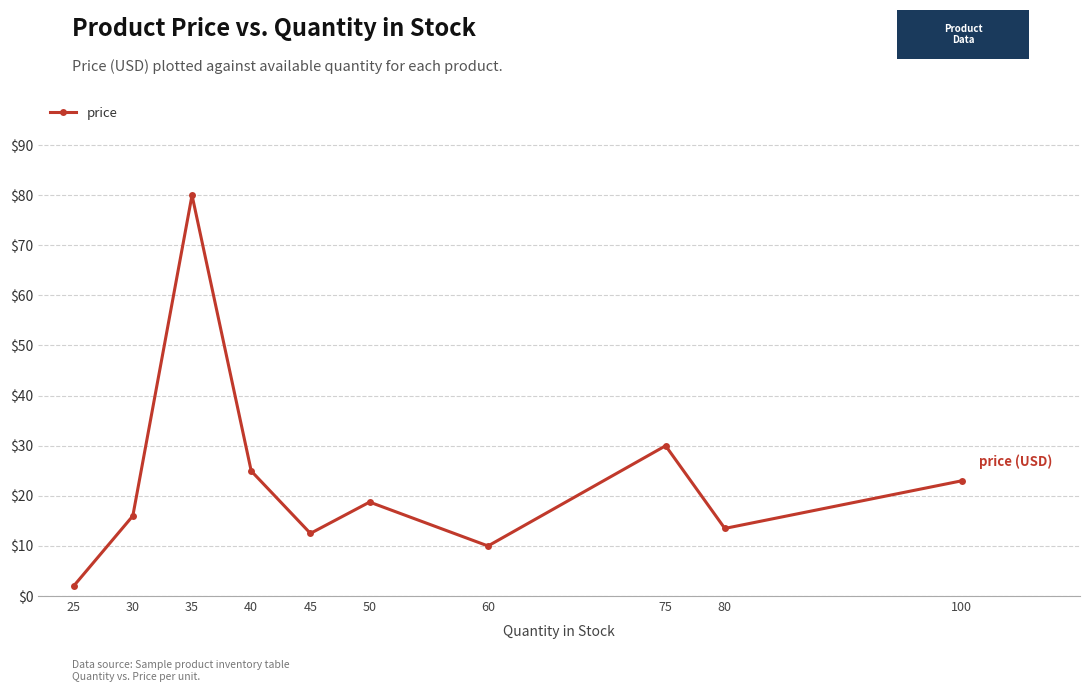

The chart shows a value of 23.0 at 100. True or false?

True